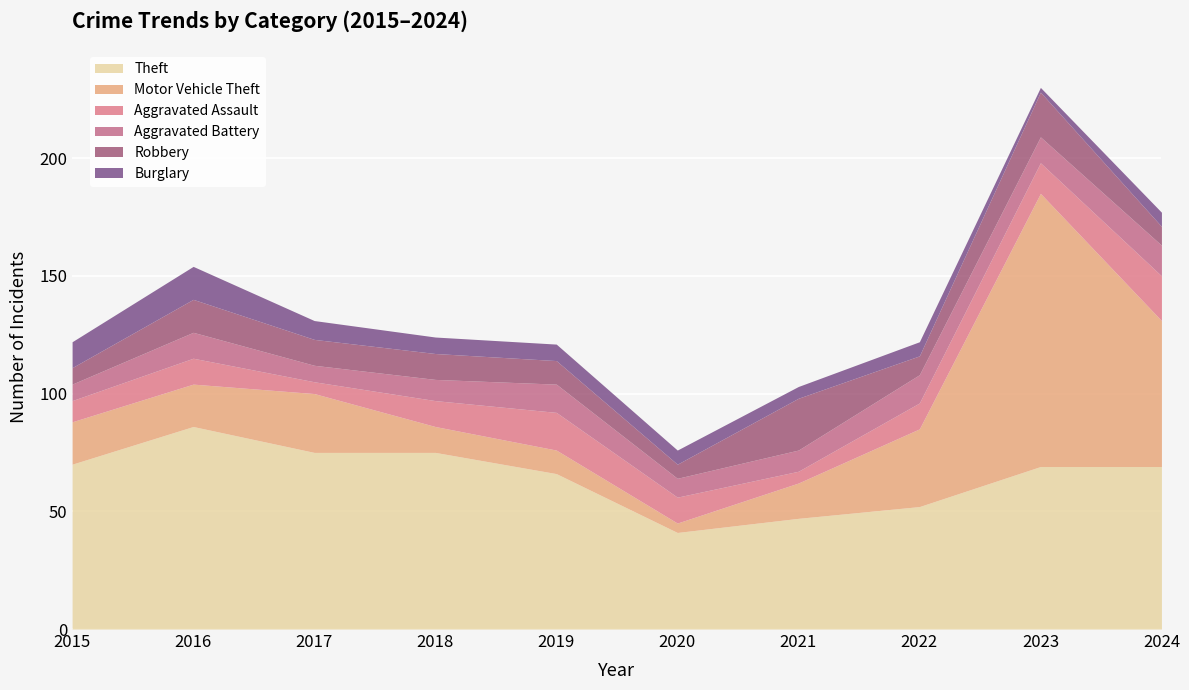

Where is Burglary nearest to the value 8?

2017